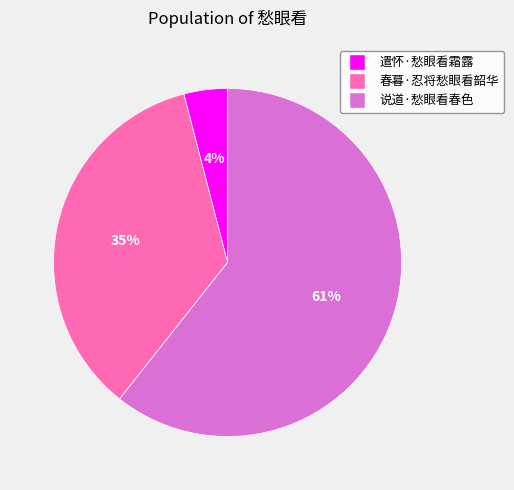

Is the sum of 说道·愁眼看春色 and 遣怀·愁眼看霜露 greater than half?

Yes